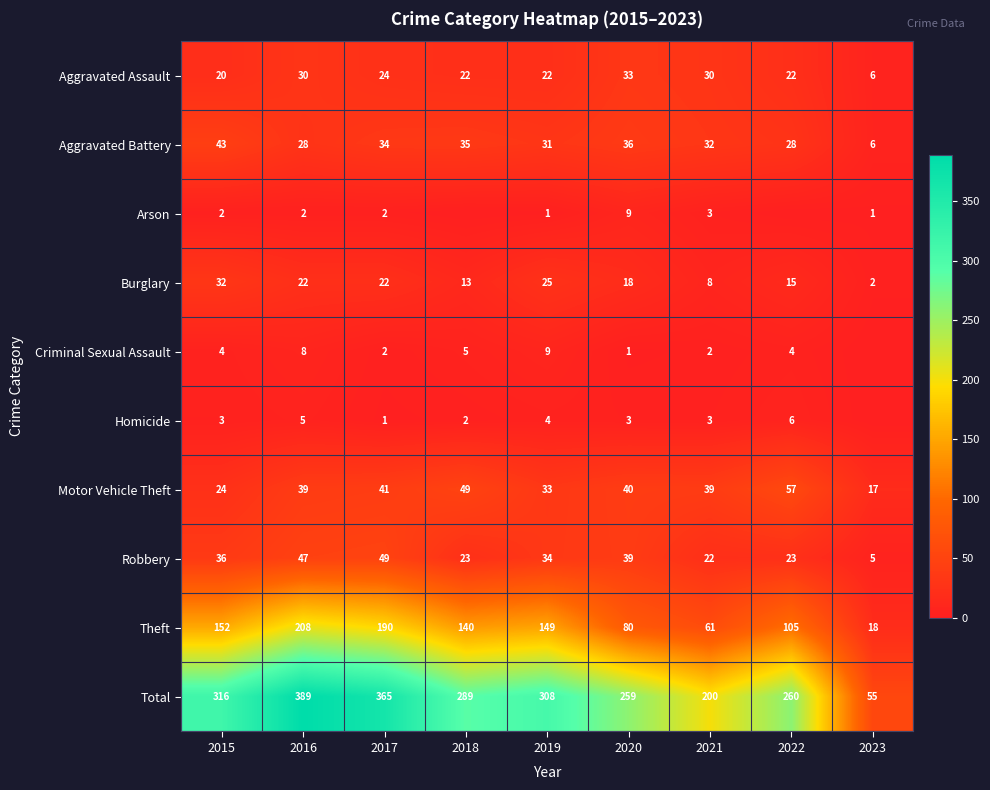

At how many categories does at least one series exceed 151?

8